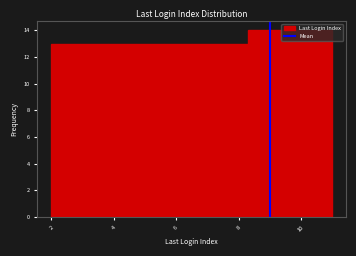

How tall is the bar that spans 9.2 to 10.1 on the x-axis? Neither the bar edges nor the heights are printed on the chart, so give them approximately, as read against the axes.

14